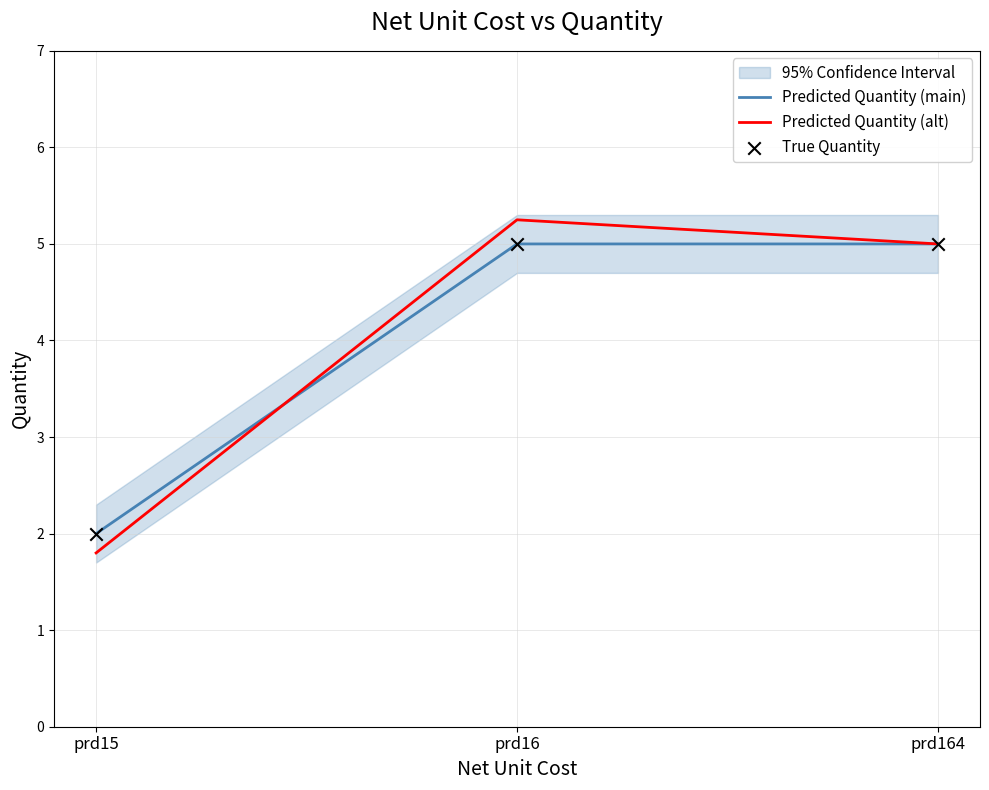

Which series contains the lowest Y value?

Predicted Quantity (alt)